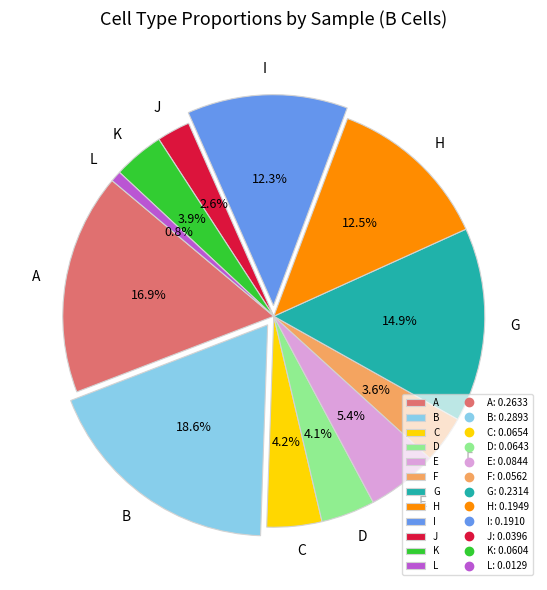

Which slice is the largest?

B